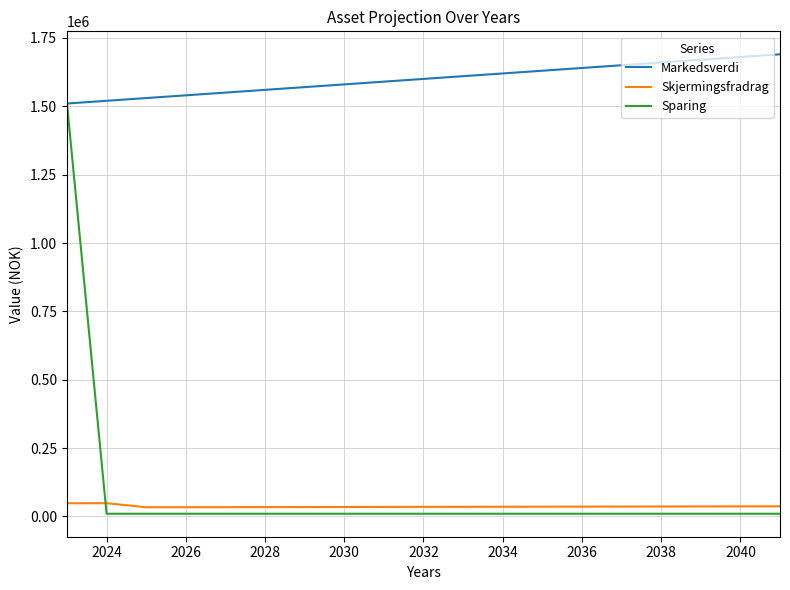

What is the minimum value for Markedsverdi?

1510000